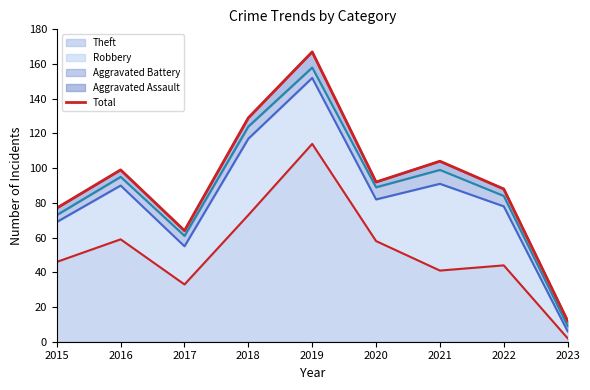

How many interior local valleys (lower than both neighbors) does the data have?

2